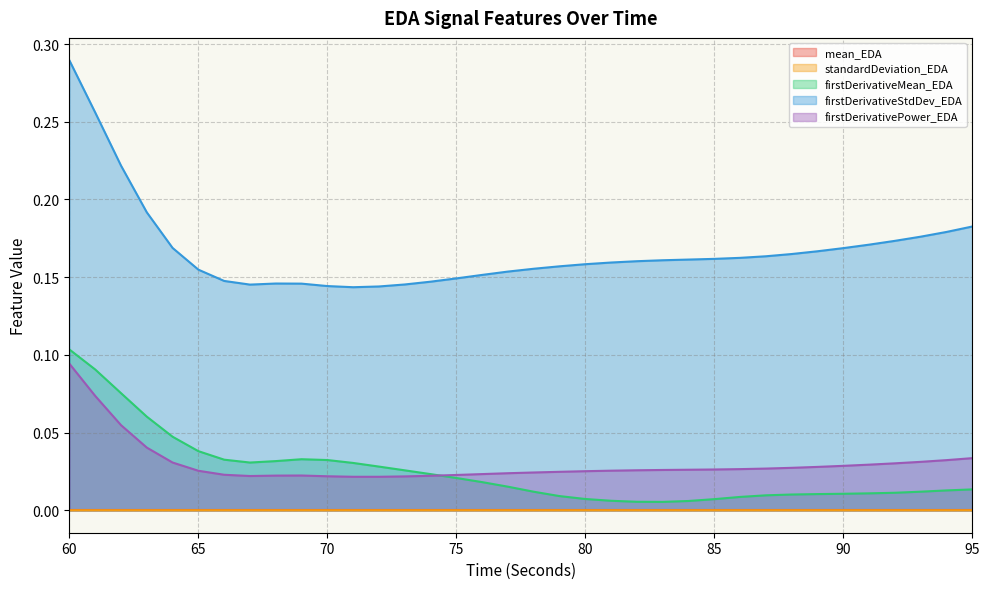

Reading left to right, extract all data points from this chart.

firstDerivativeMean_EDA: 0.1	0.1	0.1	0.1	0.0	0.0	0.0	0.0	0.0	0.0	0.0	0.0	0.0	0.0	0.0	0.0	0.0	0.0	0.0	0.0	0.0	0.0	0.0	0.0	0.0	0.0	0.0	0.0	0.0	0.0	0.0	0.0	0.0	0.0	0.0	0.0
firstDerivativeStdDev_EDA: 0.3	0.3	0.2	0.2	0.2	0.2	0.1	0.1	0.1	0.1	0.1	0.1	0.1	0.1	0.1	0.1	0.2	0.2	0.2	0.2	0.2	0.2	0.2	0.2	0.2	0.2	0.2	0.2	0.2	0.2	0.2	0.2	0.2	0.2	0.2	0.2
firstDerivativePower_EDA: 0.1	0.1	0.1	0.0	0.0	0.0	0.0	0.0	0.0	0.0	0.0	0.0	0.0	0.0	0.0	0.0	0.0	0.0	0.0	0.0	0.0	0.0	0.0	0.0	0.0	0.0	0.0	0.0	0.0	0.0	0.0	0.0	0.0	0.0	0.0	0.0